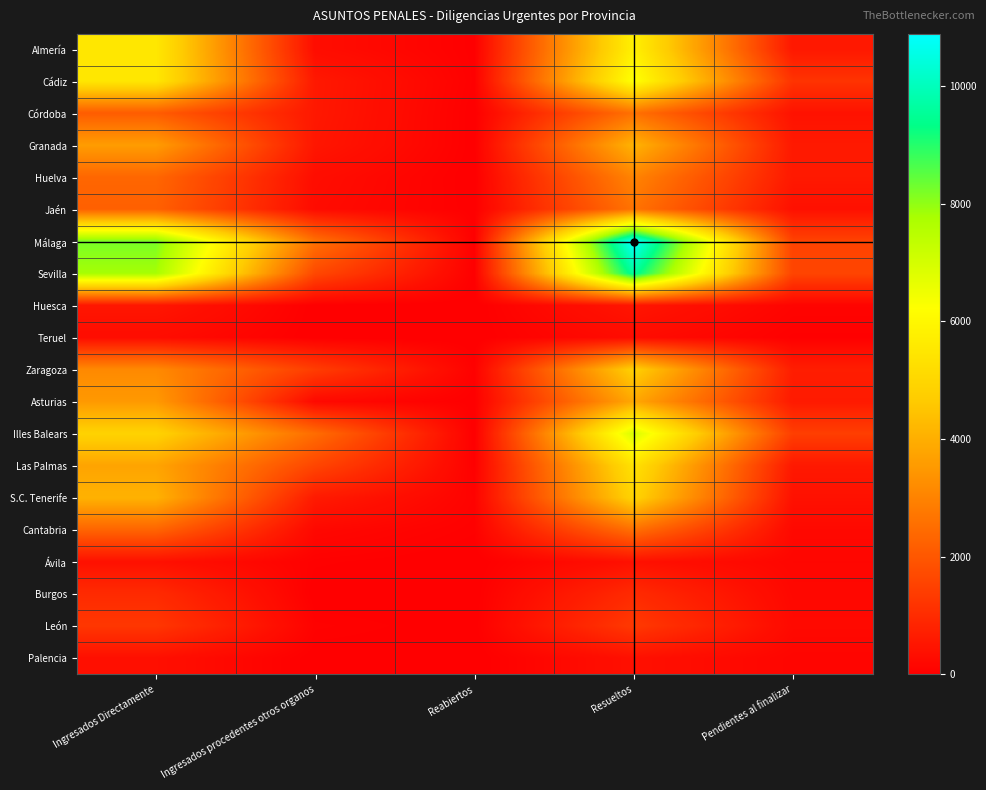

Reading left to right, list all the values displayed in this chart.

Almería: Ingresados Directamente=5515	Ingresados procedentes otros organos=306	Reabiertos=27	Resueltos=5787	Pendientes al finalizar=553
Cádiz: Ingresados Directamente=5510	Ingresados procedentes otros organos=566	Reabiertos=36	Resueltos=6276	Pendientes al finalizar=1185
Córdoba: Ingresados Directamente=2114	Ingresados procedentes otros organos=556	Reabiertos=11	Resueltos=2592	Pendientes al finalizar=431
Granada: Ingresados Directamente=3592	Ingresados procedentes otros organos=516	Reabiertos=15	Resueltos=4113	Pendientes al finalizar=582
Huelva: Ingresados Directamente=2354	Ingresados procedentes otros organos=314	Reabiertos=4	Resueltos=3028	Pendientes al finalizar=574
Jaén: Ingresados Directamente=2212	Ingresados procedentes otros organos=271	Reabiertos=16	Resueltos=2644	Pendientes al finalizar=387
Málaga: Ingresados Directamente=8226	Ingresados procedentes otros organos=2600	Reabiertos=28	Resueltos=10887	Pendientes al finalizar=1538
Sevilla: Ingresados Directamente=7808	Ingresados procedentes otros organos=1659	Reabiertos=21	Resueltos=9586	Pendientes al finalizar=1578
Huesca: Ingresados Directamente=527	Ingresados procedentes otros organos=14	Reabiertos=1	Resueltos=508	Pendientes al finalizar=111
Teruel: Ingresados Directamente=293	Ingresados procedentes otros organos=2	Reabiertos=0	Resueltos=286	Pendientes al finalizar=33
Zaragoza: Ingresados Directamente=3154	Ingresados procedentes otros organos=1404	Reabiertos=51	Resueltos=4809	Pendientes al finalizar=687
Asturias: Ingresados Directamente=3517	Ingresados procedentes otros organos=216	Reabiertos=18	Resueltos=3845	Pendientes al finalizar=607
Illes Balears: Ingresados Directamente=4887	Ingresados procedentes otros organos=2488	Reabiertos=7	Resueltos=6912	Pendientes al finalizar=1436
Las Palmas: Ingresados Directamente=3762	Ingresados procedentes otros organos=1602	Reabiertos=35	Resueltos=5343	Pendientes al finalizar=574
S.C. Tenerife: Ingresados Directamente=4080	Ingresados procedentes otros organos=612	Reabiertos=80	Resueltos=4915	Pendientes al finalizar=404
Cantabria: Ingresados Directamente=2313	Ingresados procedentes otros organos=193	Reabiertos=49	Resueltos=2573	Pendientes al finalizar=209
Ávila: Ingresados Directamente=391	Ingresados procedentes otros organos=51	Reabiertos=0	Resueltos=394	Pendientes al finalizar=148
Burgos: Ingresados Directamente=980	Ingresados procedentes otros organos=5	Reabiertos=2	Resueltos=985	Pendientes al finalizar=183
León: Ingresados Directamente=1258	Ingresados procedentes otros organos=72	Reabiertos=9	Resueltos=1315	Pendientes al finalizar=223
Palencia: Ingresados Directamente=366	Ingresados procedentes otros organos=9	Reabiertos=0	Resueltos=391	Pendientes al finalizar=133